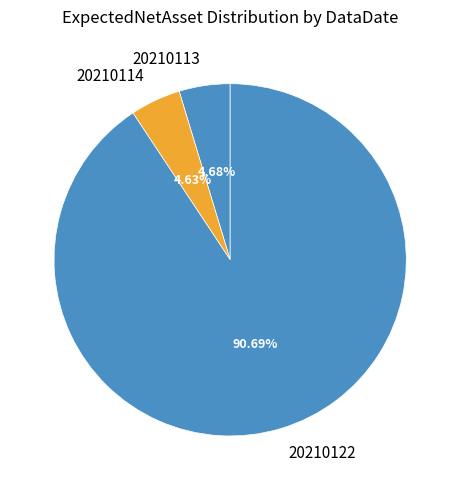

What percentage is the 20210114 slice, to the nearest percent?

5%